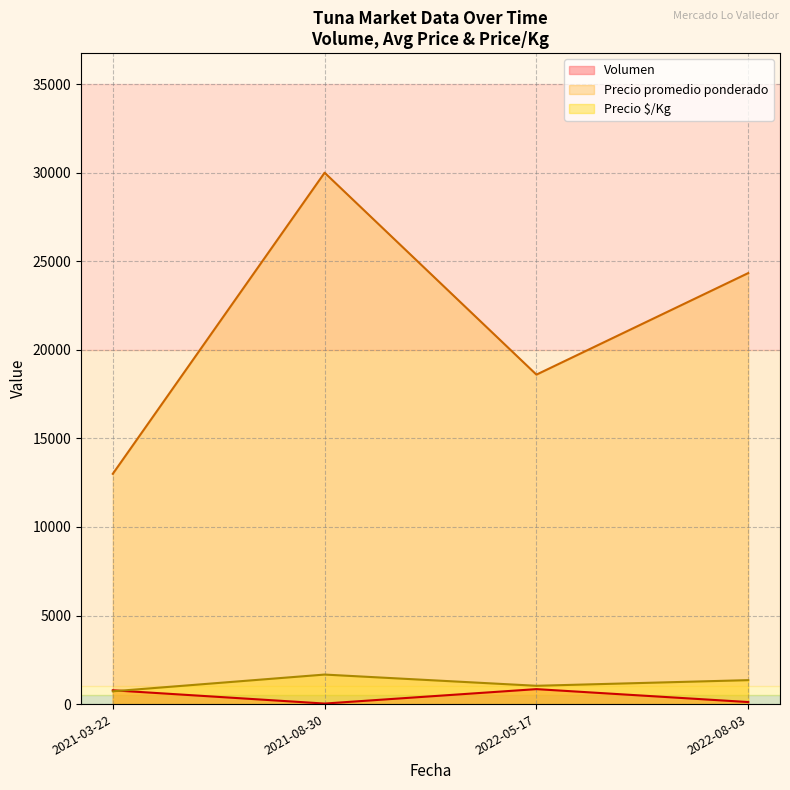

Which series changed the most between 2022-05-17 and 2021-03-22?

Precio promedio ponderado